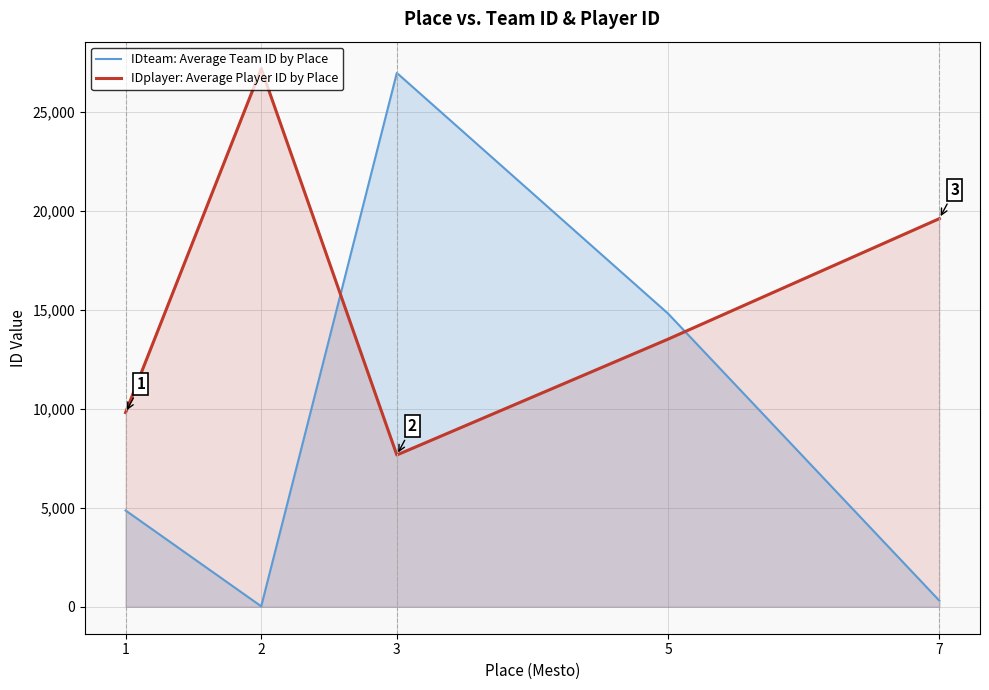

Reading left to right, what are all the values shown in this chart?

IDteam: Average Team ID by Place: 4864.0	26.0	26958.0	14806.3	312.0
IDplayer: Average Player ID by Place: 9808.0	27177.0	7666.0	13515.0	19599.0